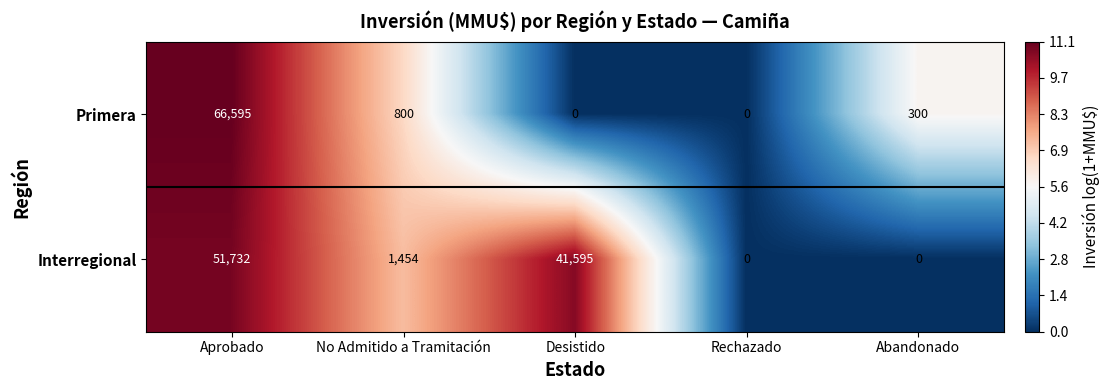

At No Admitido a Tramitación, list the series in order from smallest to largest.

Primera, Interregional